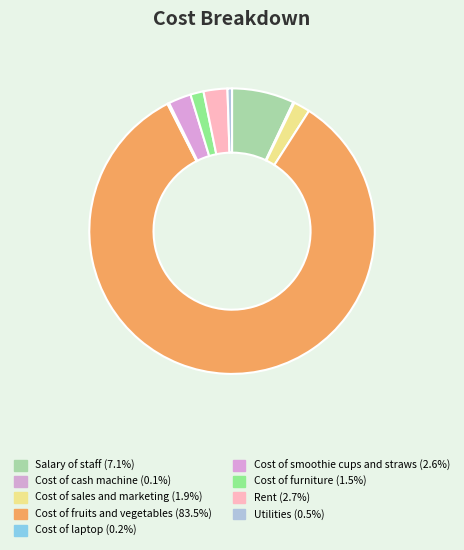

To the nearest percent, what is the difference between the Cost of furniture and Rent slice percentages?

1%